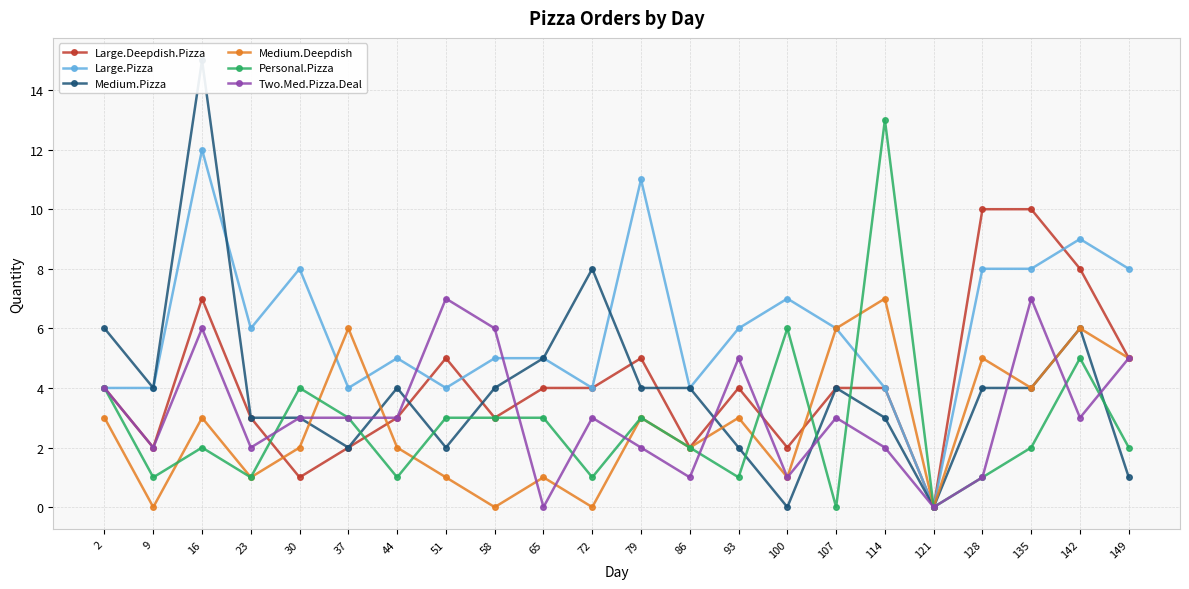

What is the difference between the maximum and minimum values in the Large.Pizza series?

12